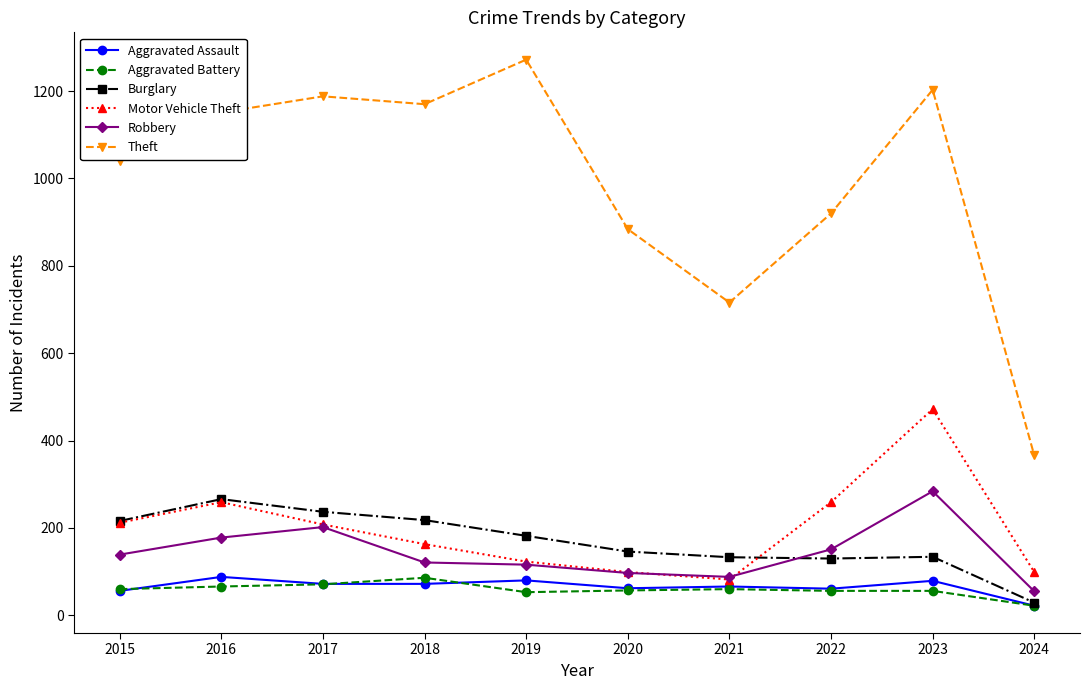

At which category is the sum across all series the highest?

2023